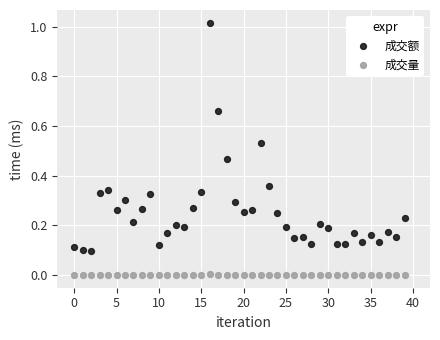

What are all the series names shown in the legend?

成交额, 成交量